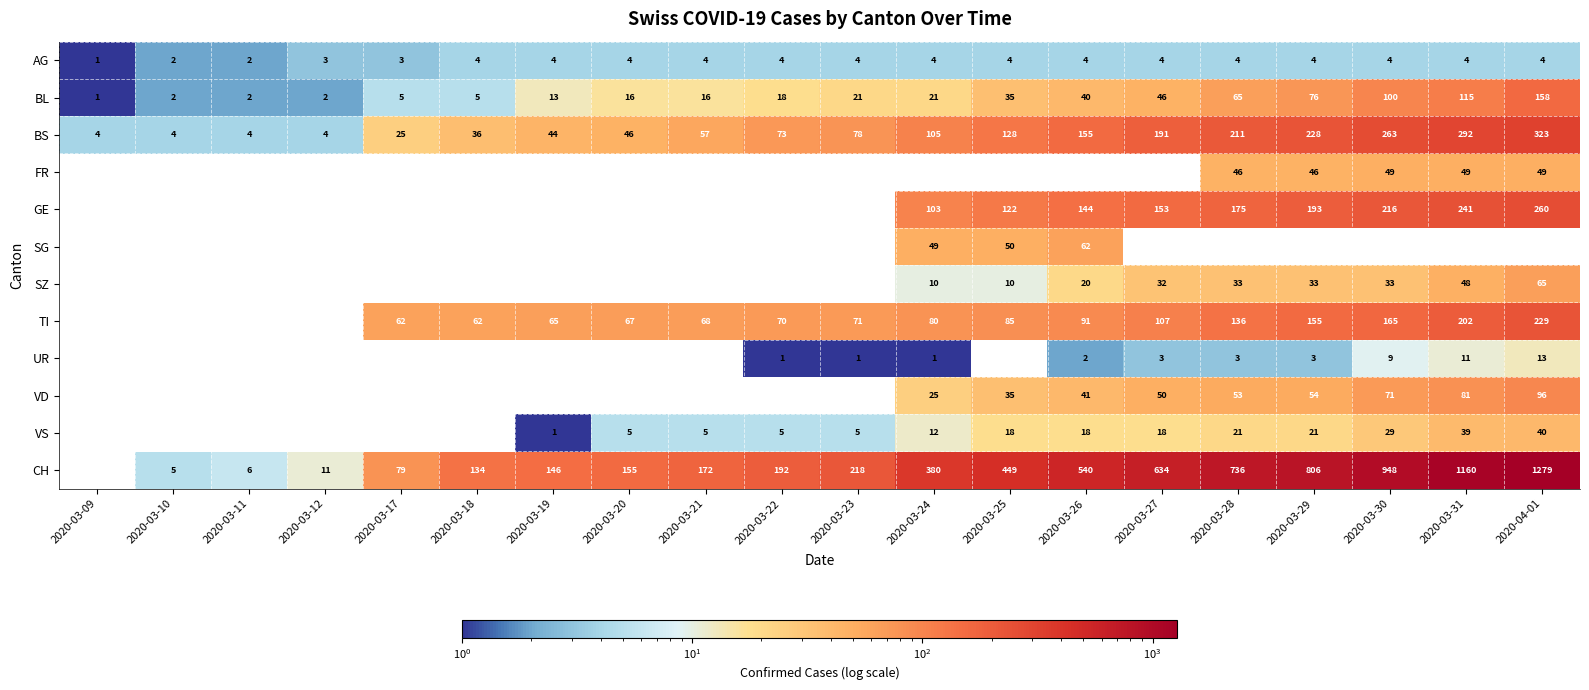

What is the sum of the TI values at 2020-03-25 and 2020-03-28?

221